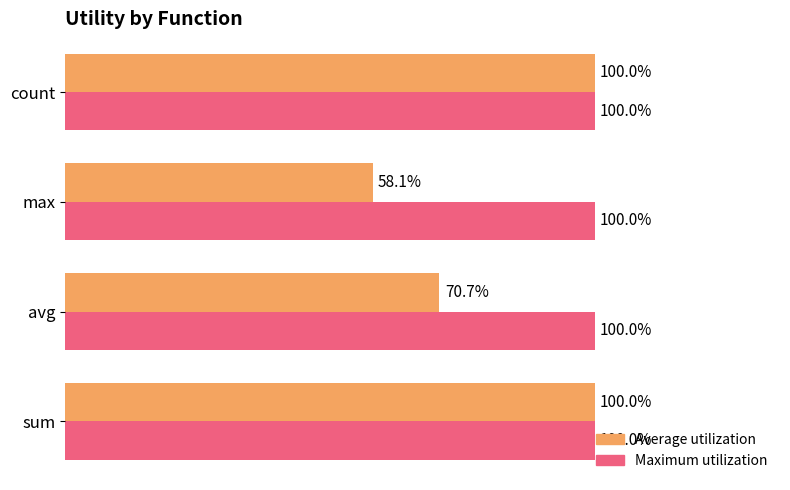

What are all the series names shown in the legend?

Average utilization, Maximum utilization